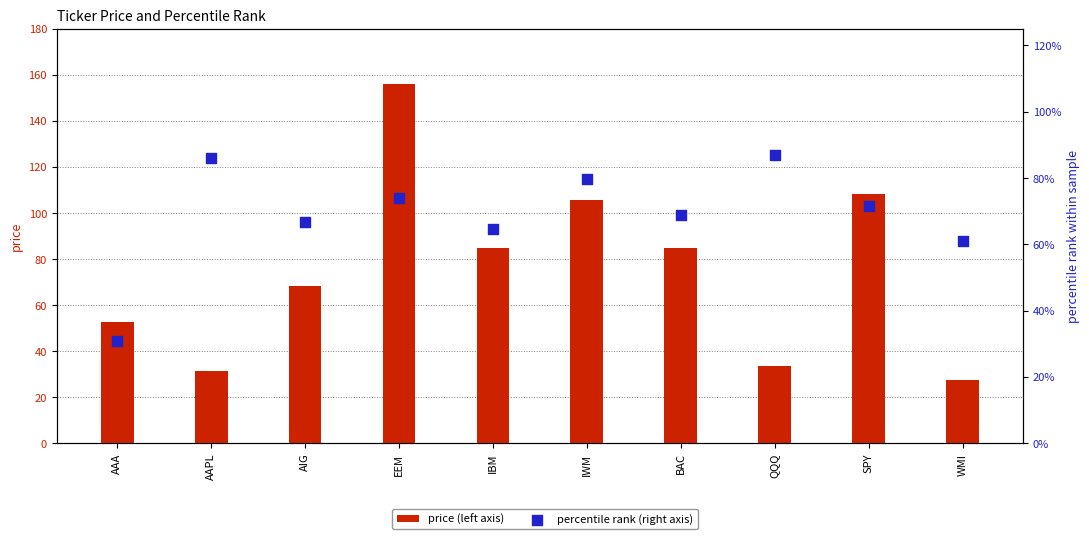

What is the total value across all series at SPY?

109.1